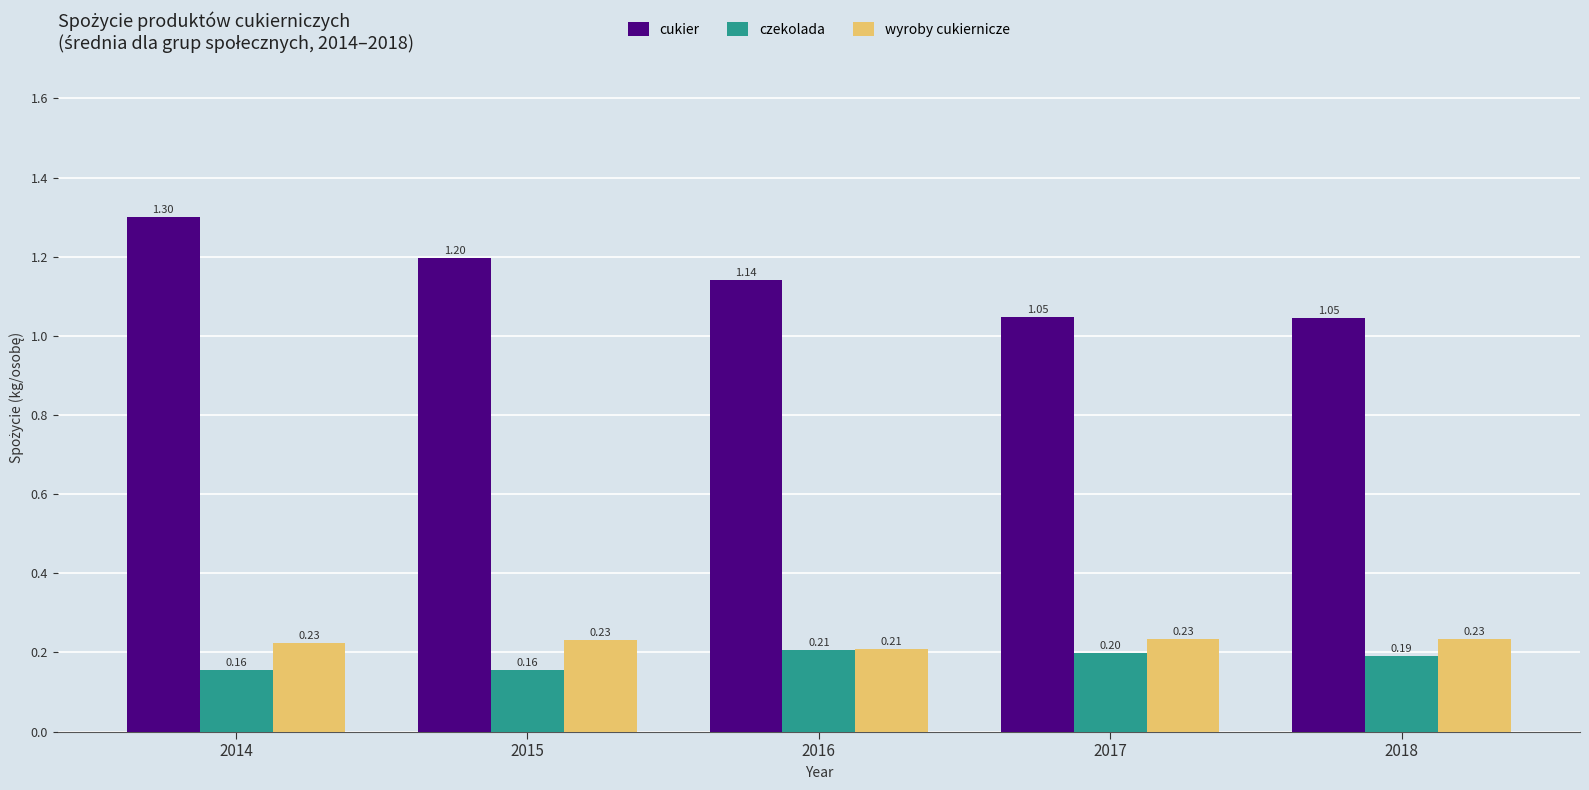

What is the total value across all series at 2014?

1.7